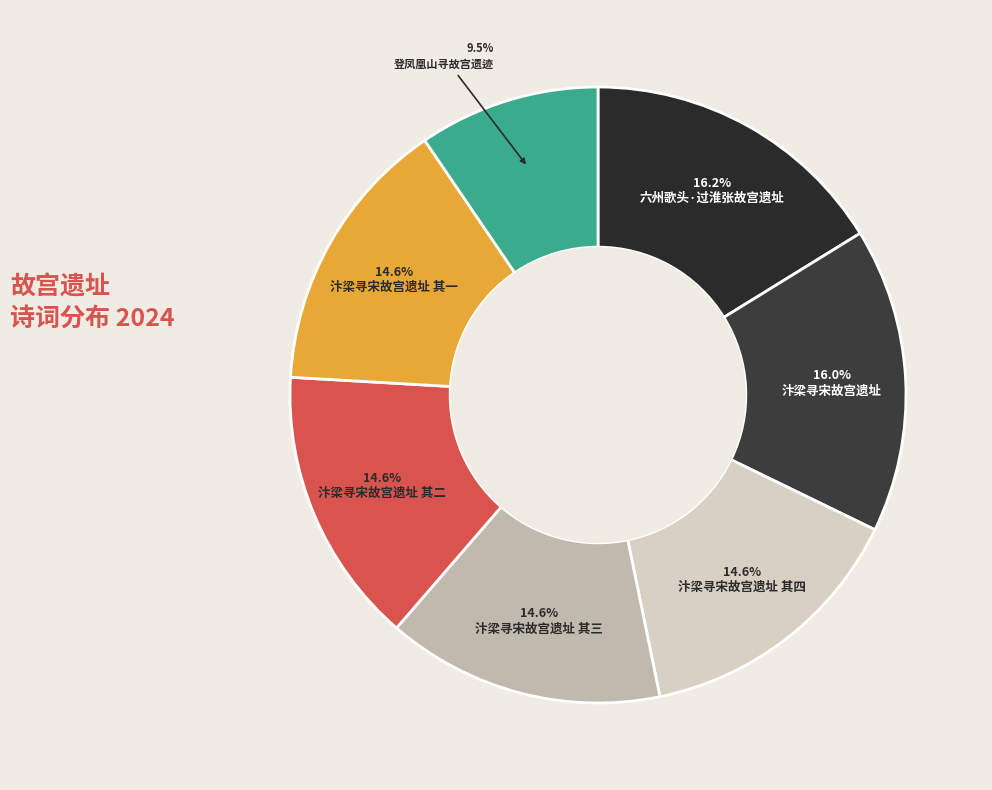

Count the number of slices in the pie.

7